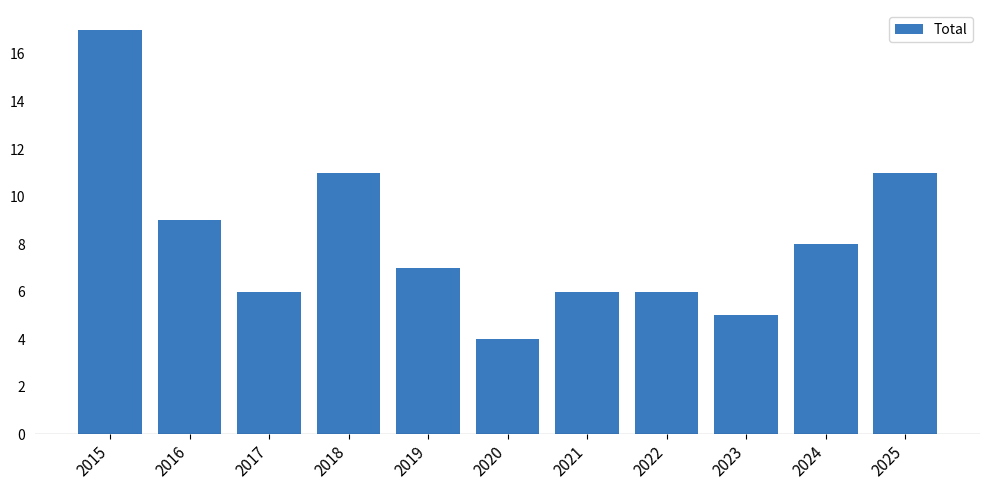

What is the difference between the values at 2019 and 2015?

10